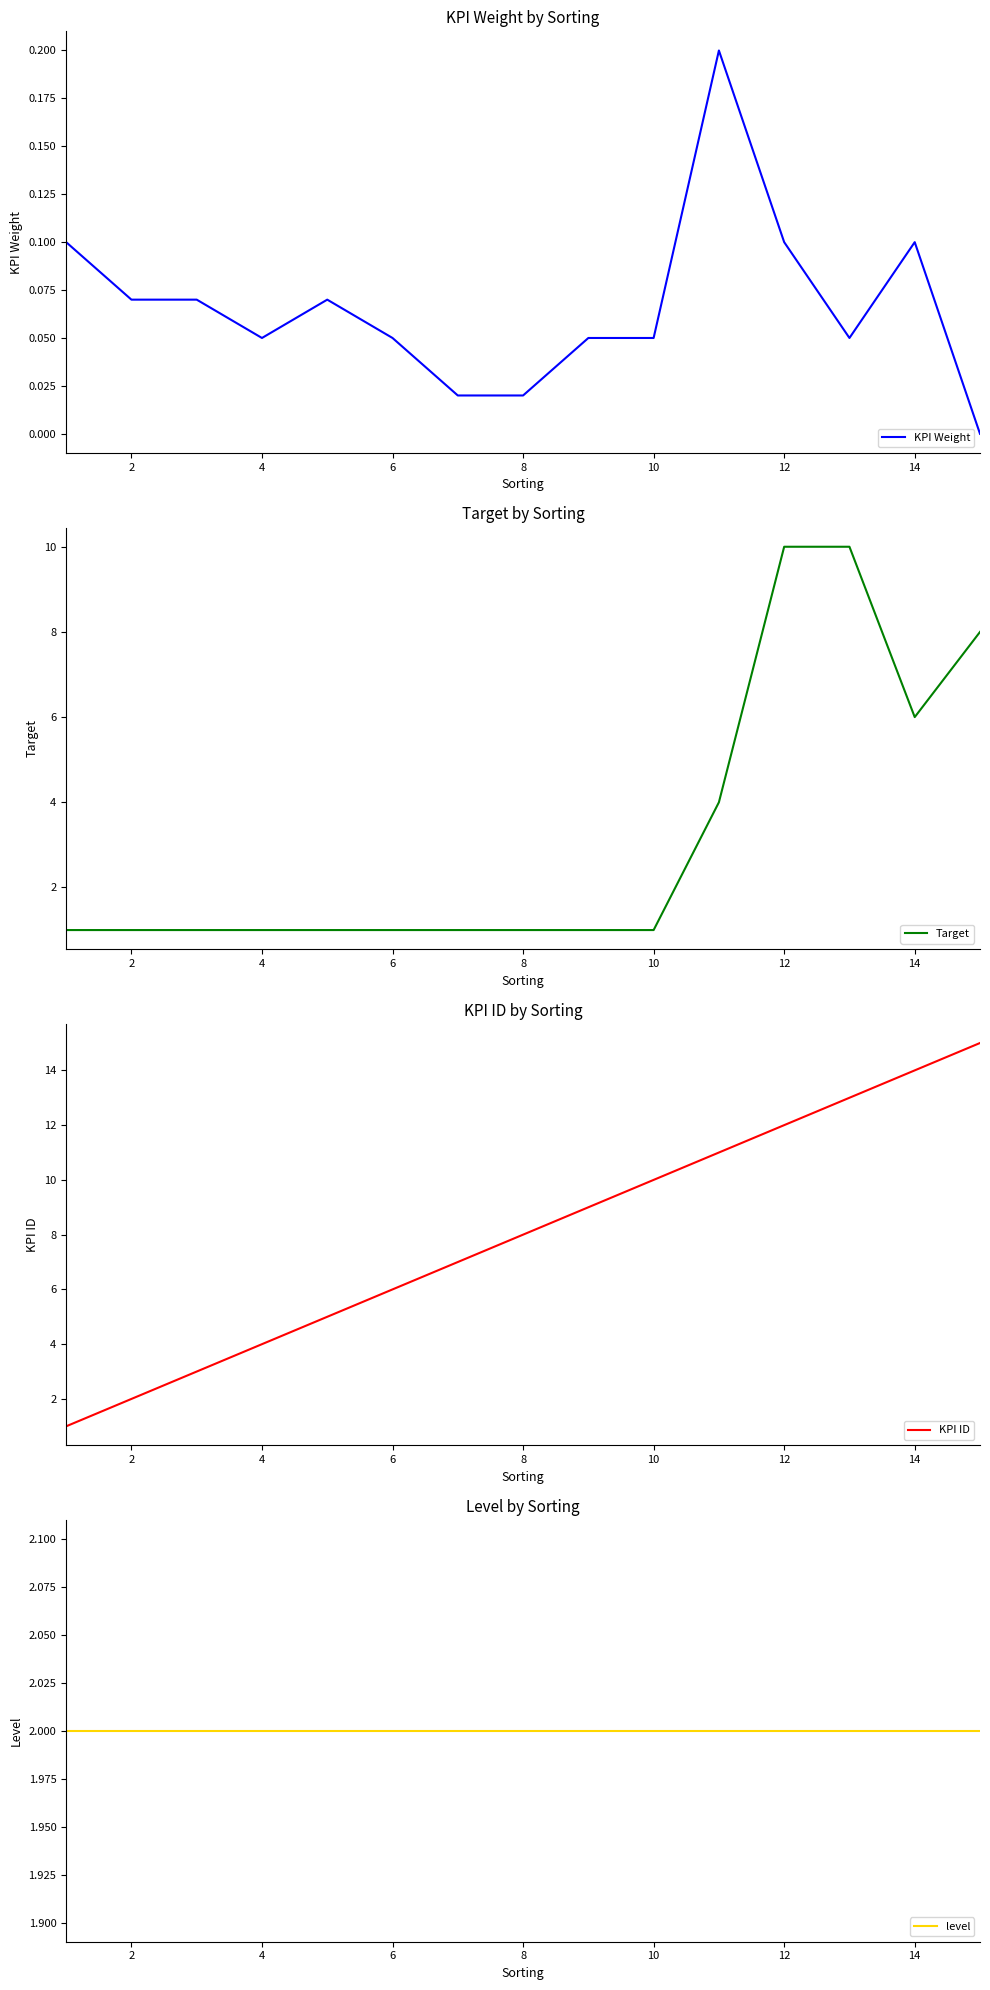

The Target series shows 2 at 6. True or false?

False